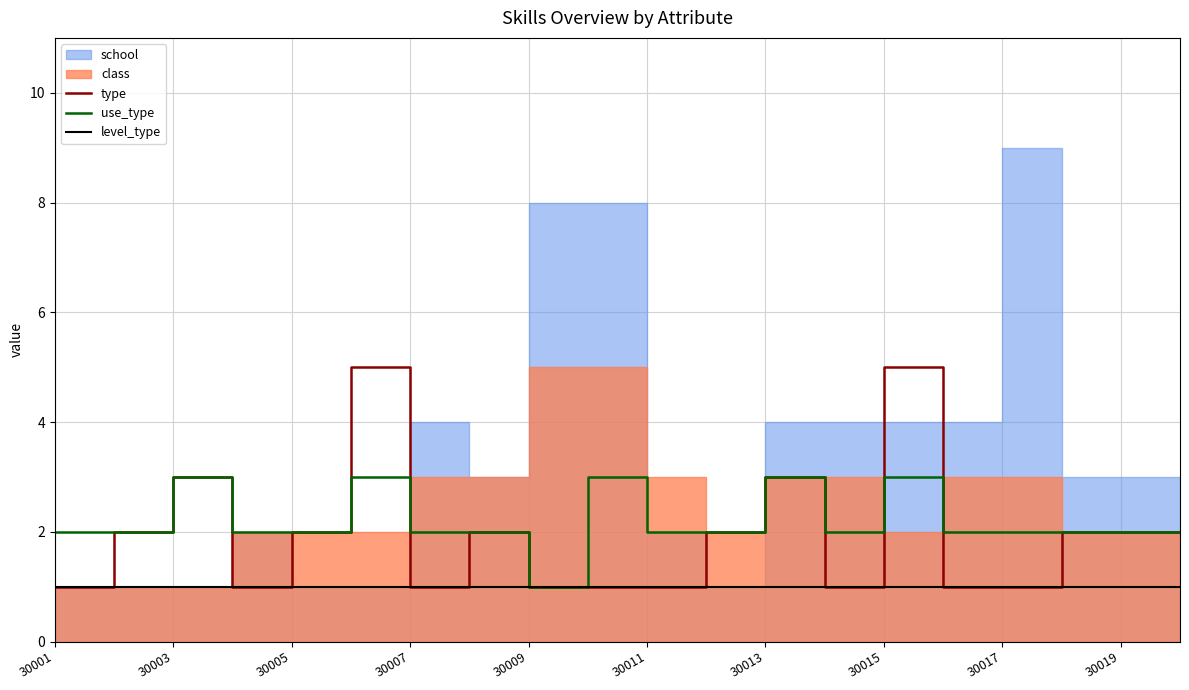

The use_type series shows 3 at 30007. True or false?

False